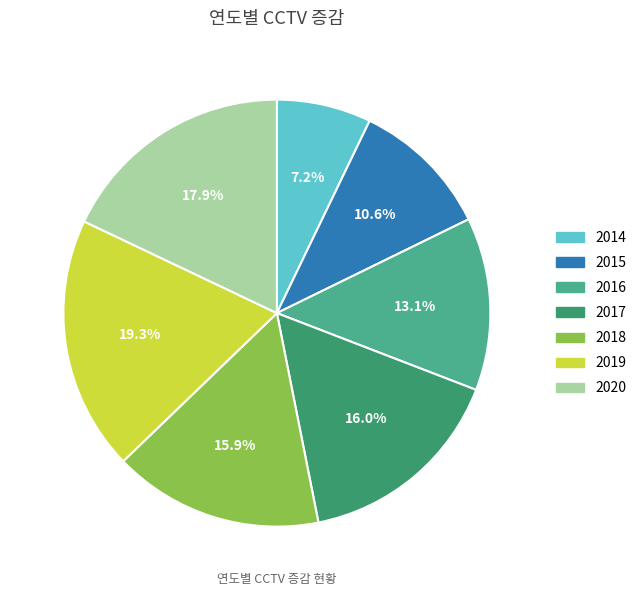

To the nearest percent, what is the difference between the largest and smallest slice percentages?

12%